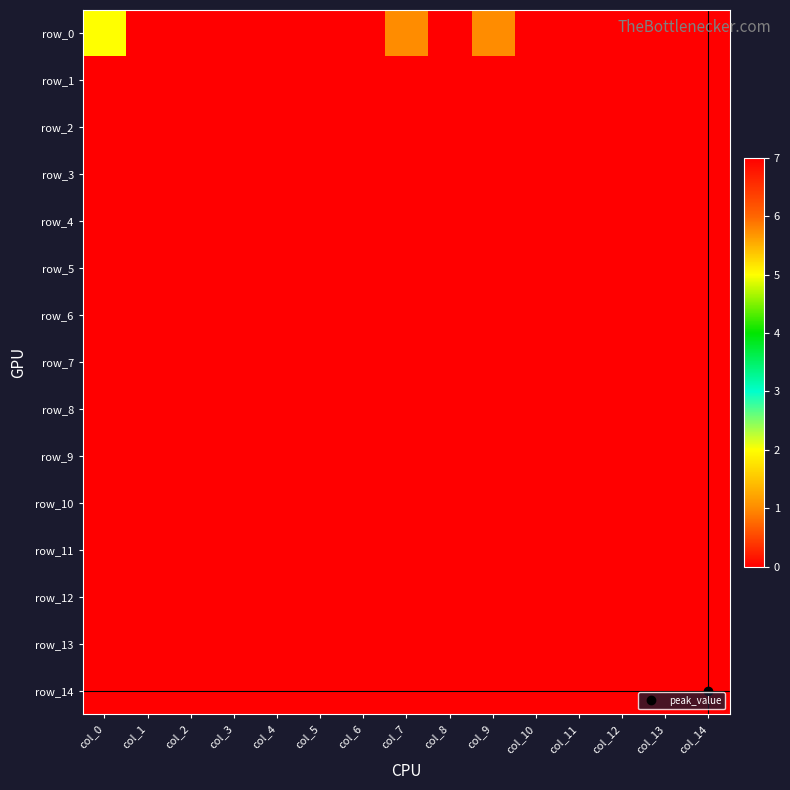

Reading left to right, extract all data points from this chart.

row_0: 2	0	0	0	0	0	0	1	0	1	0	0	0	0	0
row_1: 0	0	0	0	0	0	0	0	0	0	0	0	0	0	0
row_2: 0	0	0	0	0	0	0	0	0	0	0	0	0	0	0
row_3: 0	0	0	0	0	0	0	0	0	0	0	0	0	0	0
row_4: 0	0	0	0	0	0	0	0	0	0	0	0	0	0	0
row_5: 0	0	0	0	0	0	0	0	0	0	0	0	0	0	0
row_6: 0	0	0	0	0	0	0	0	0	0	0	0	0	0	0
row_7: 0	0	0	0	0	0	0	0	0	0	0	0	0	0	0
row_8: 0	0	0	0	0	0	0	0	0	0	0	0	0	0	0
row_9: 0	0	0	0	0	0	0	0	0	0	0	0	0	0	0
row_10: 0	0	0	0	0	0	0	0	0	0	0	0	0	0	0
row_11: 0	0	0	0	0	0	0	0	0	0	0	0	0	0	0
row_12: 0	0	0	0	0	0	0	0	0	0	0	0	0	0	0
row_13: 0	0	0	0	0	0	0	0	0	0	0	0	0	0	0
row_14: 0	0	0	0	0	0	0	0	0	0	0	0	0	0	7